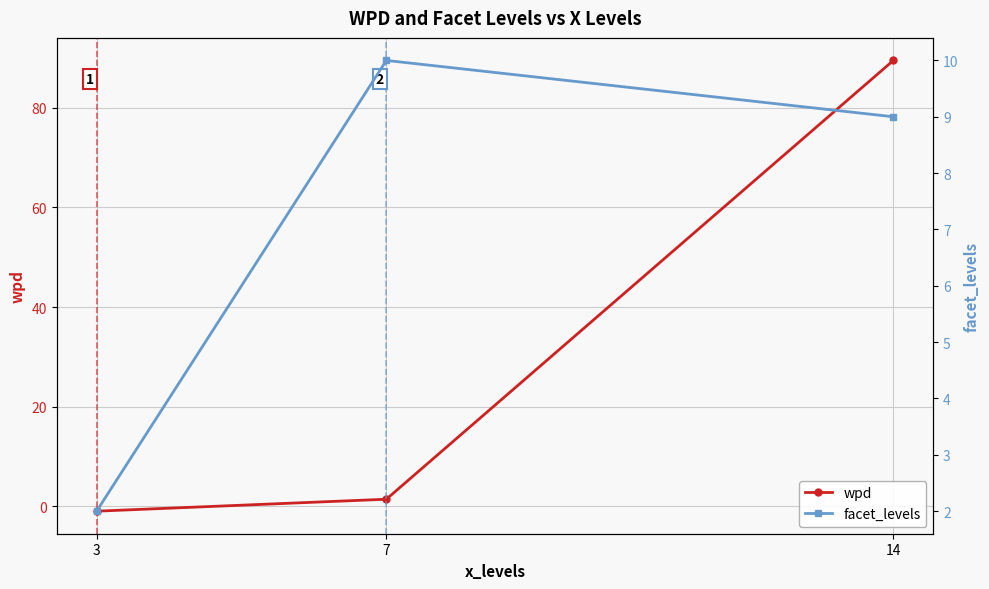

True or false: facet_levels has a value of 1.0 at 3.

False